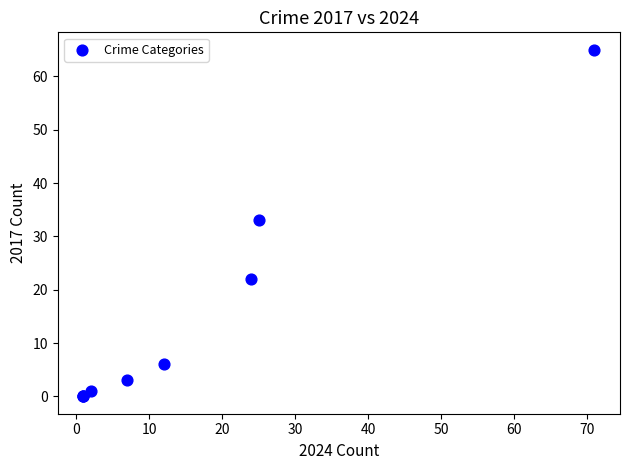

What Y value in the scatter plot is closest to 32?

33